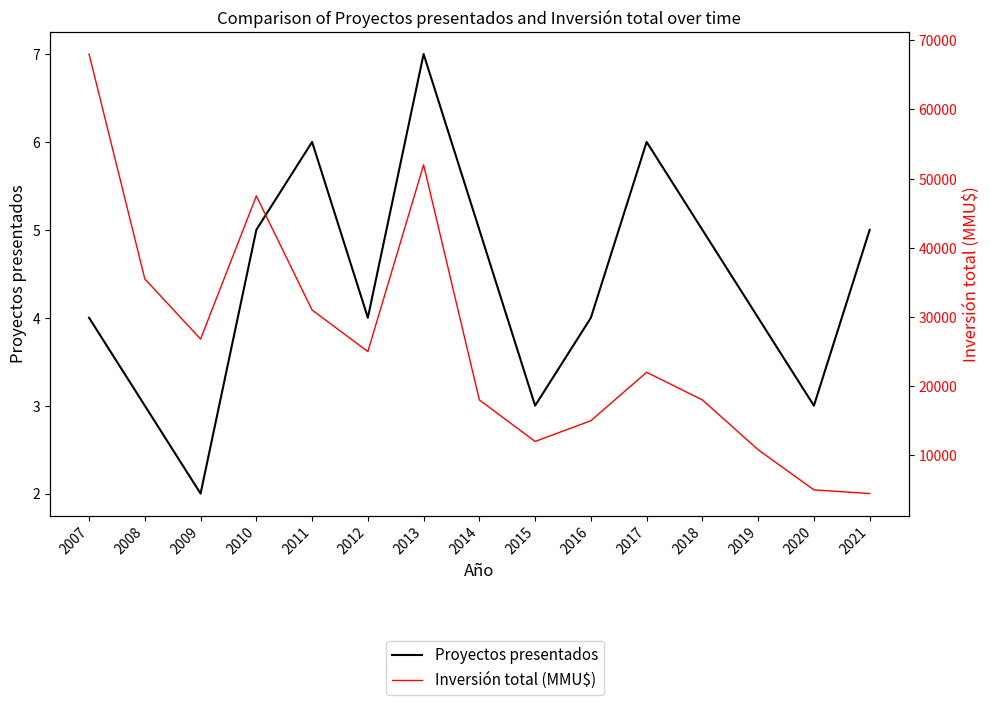

Which has a higher value, 2011 or 2021?

2011